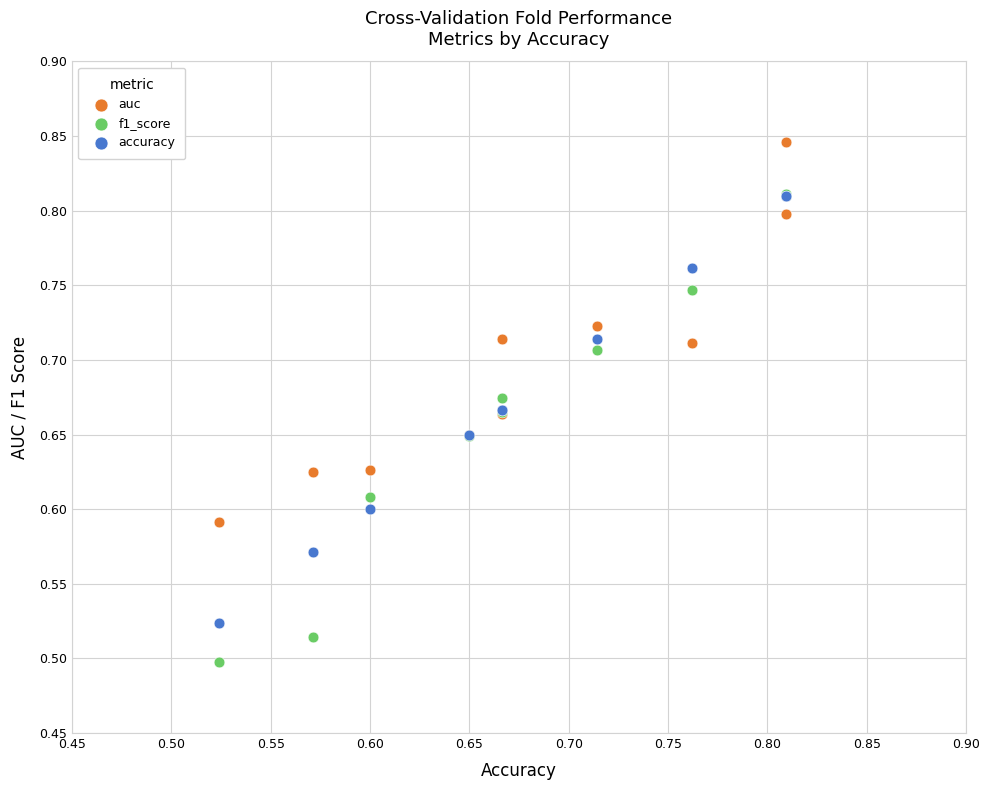

Which series contains the highest Y value?

auc